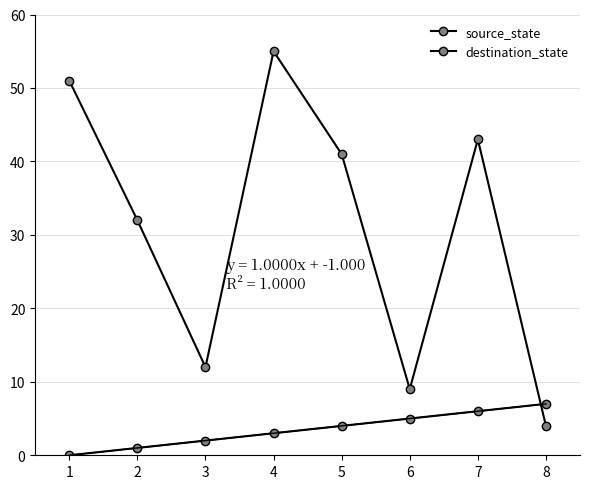

What is the sum of all destination_state values?

247